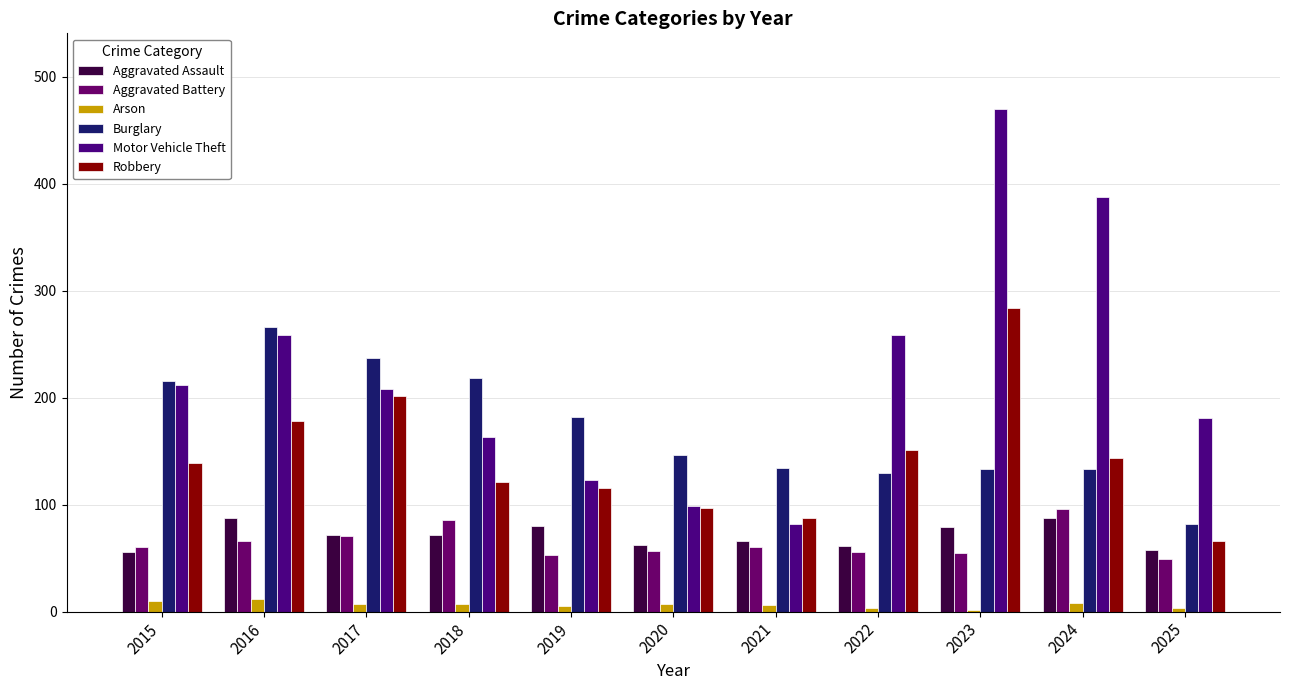

How many distinct data groups are displayed?

6